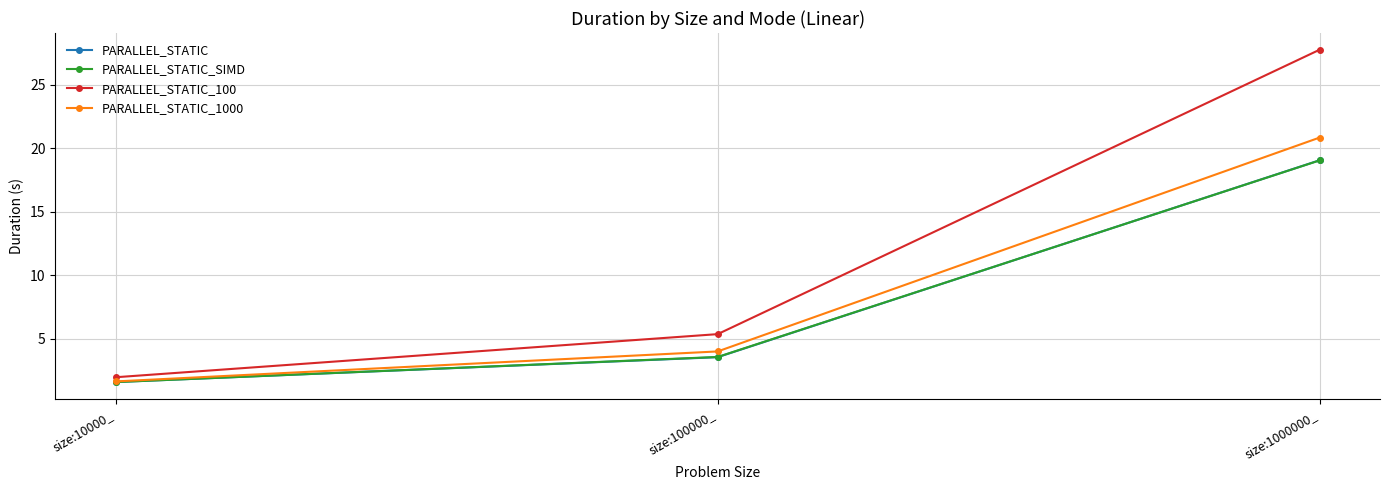

The value of PARALLEL_STATIC_1000 at size:100000_ is 4.0. True or false?

True